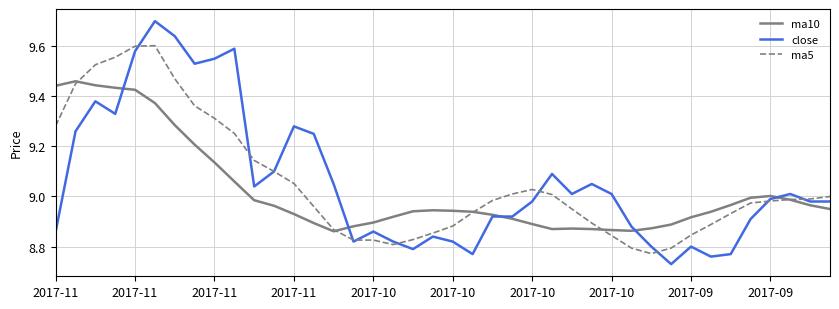

True or false: close has more than 1 points higher than both neighbors.

True